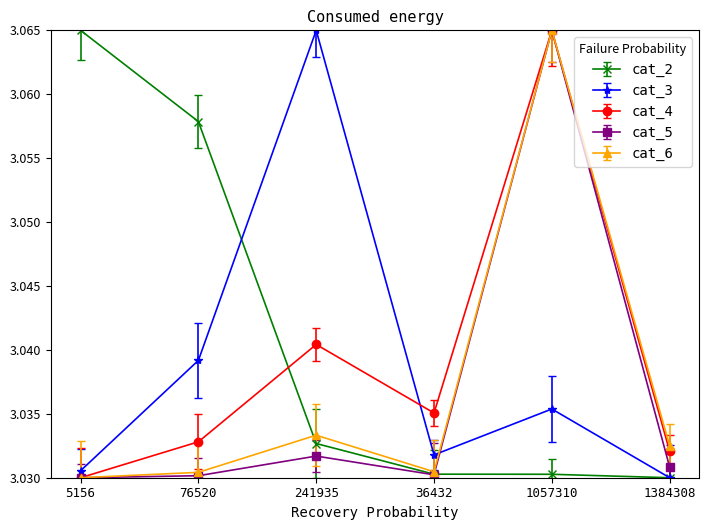

At which label is cat_3 closest to 3?

1384308